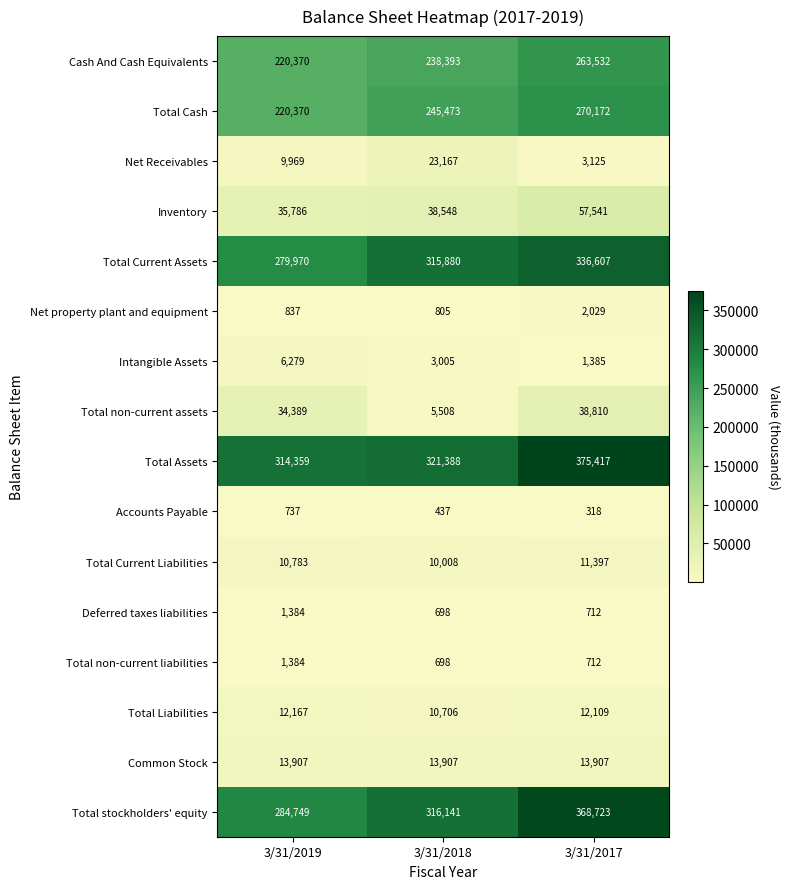

What is the total value across all series at 3/31/2019?

1447440